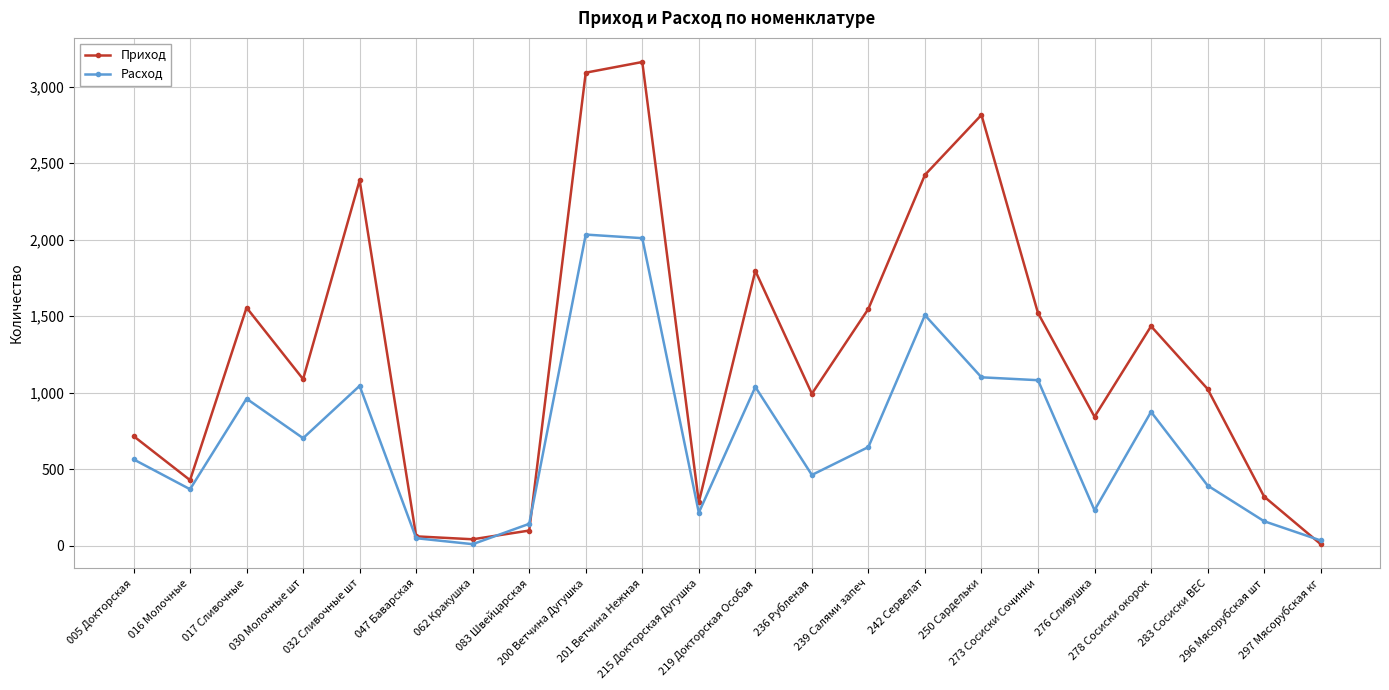

Which series has the largest total across all categories?

Приход